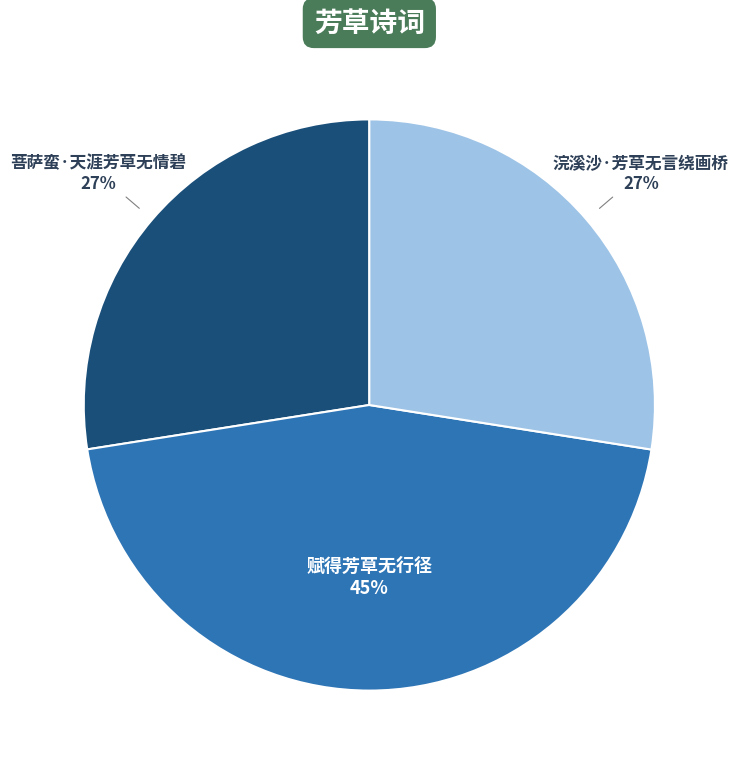

Does any single category account for the majority?

No